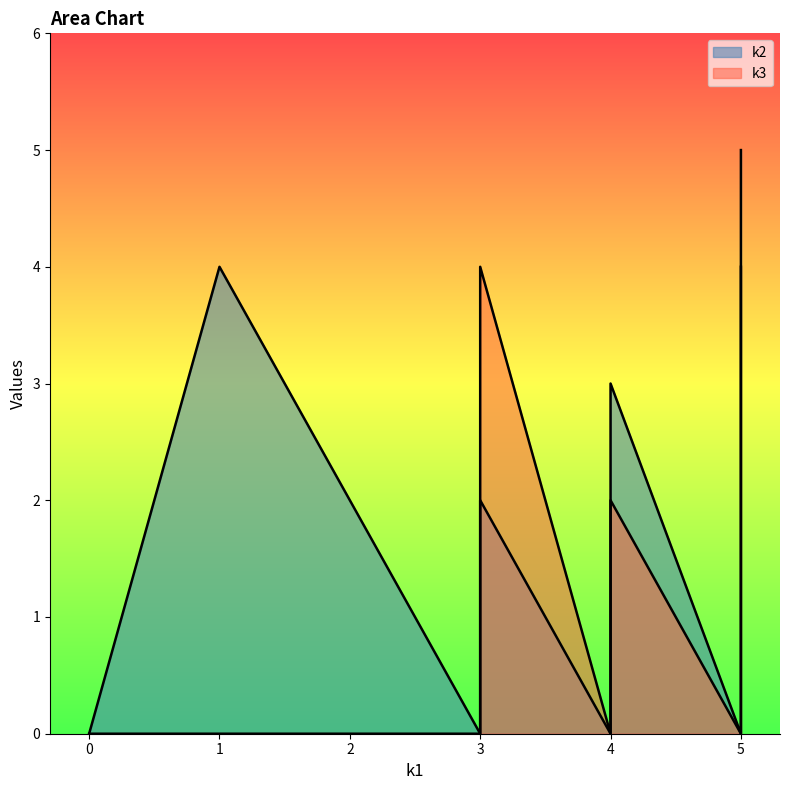

How many values in the k3 series exceed 2?

3